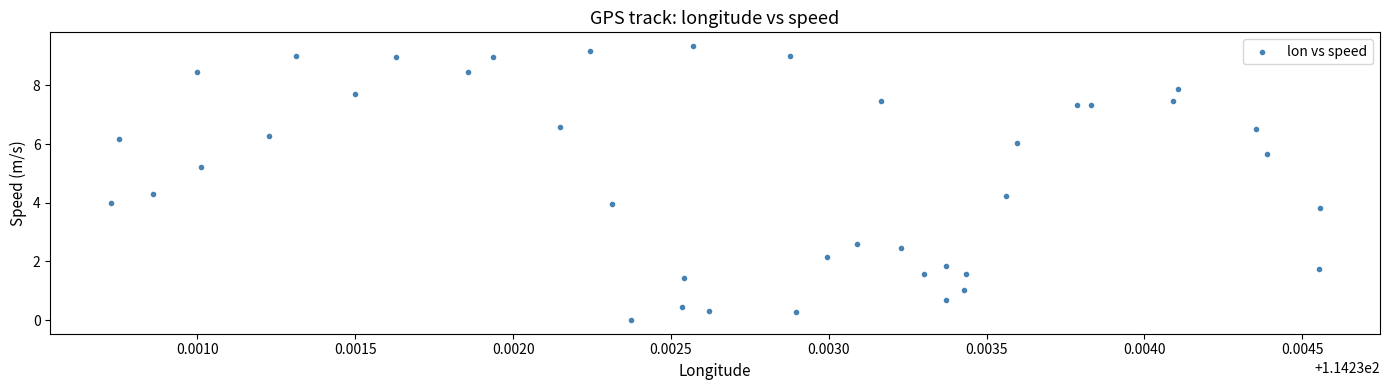

What is the range of Y values (max minus min)?

9.3